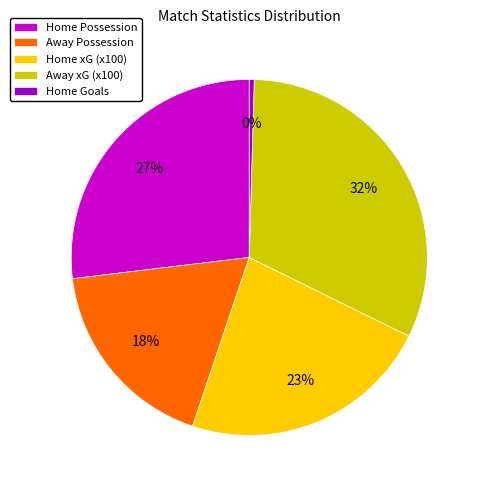

What is the largest slice in the pie chart?

Away xG (x100)